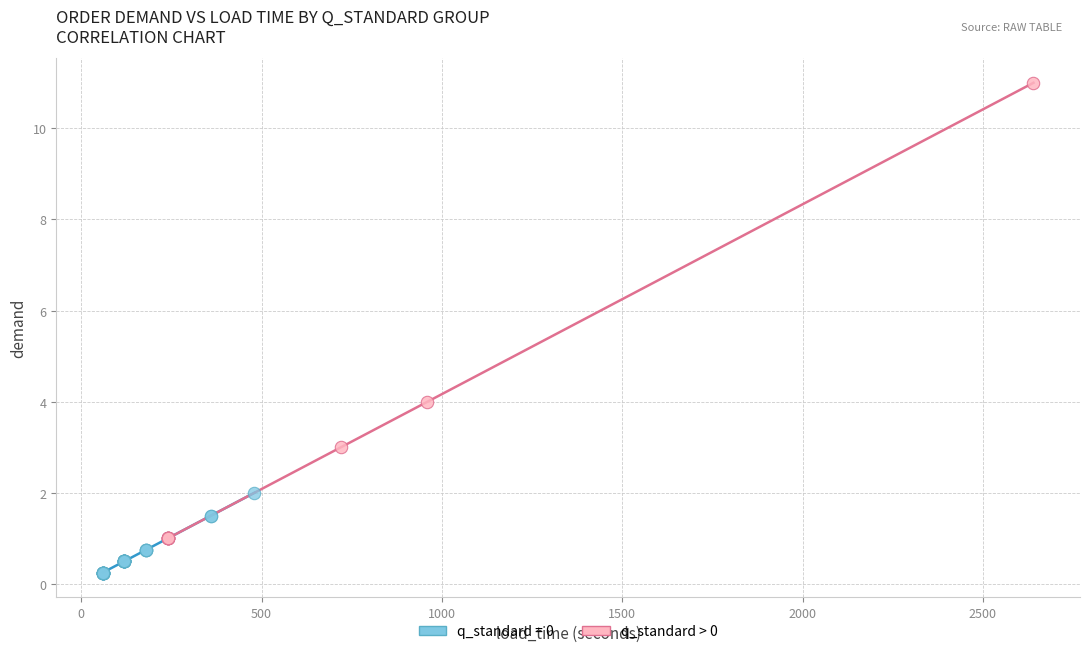

Which series reaches the minimum Y coordinate?

q_standard = 0